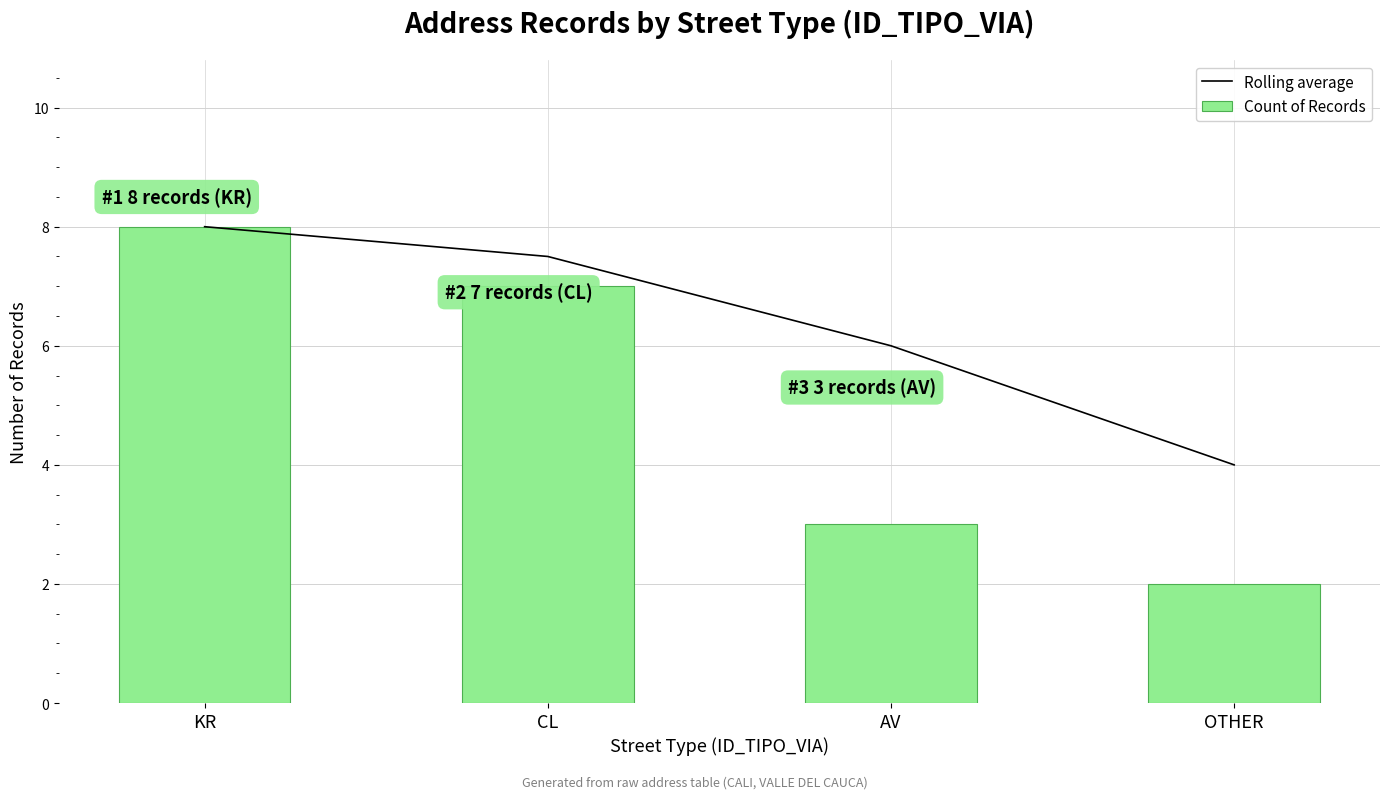

What position from the right is CL?

3